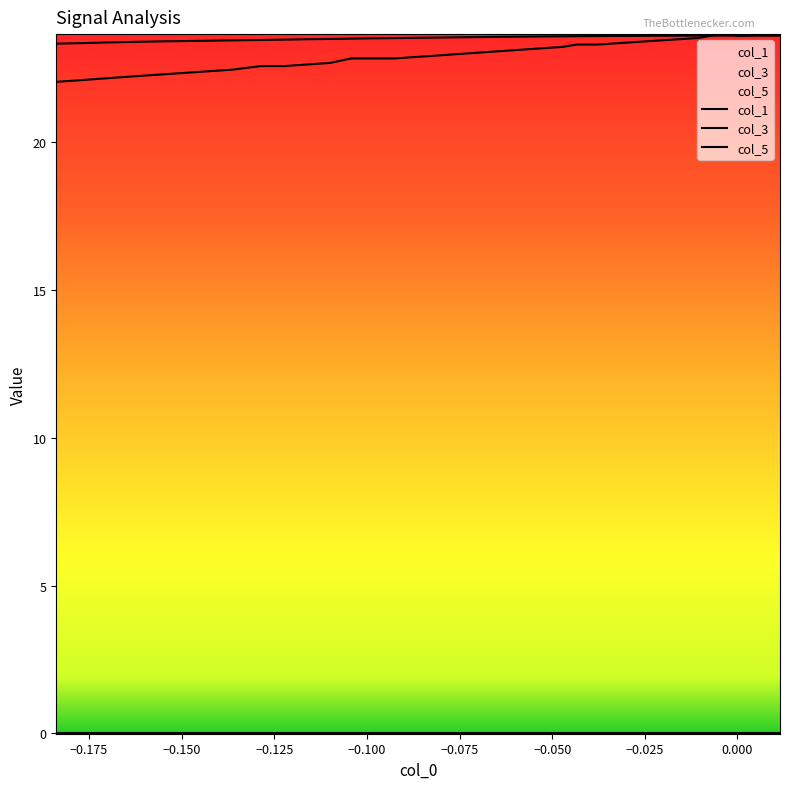

True or false: col_3 and col_0 cross at least once.

False